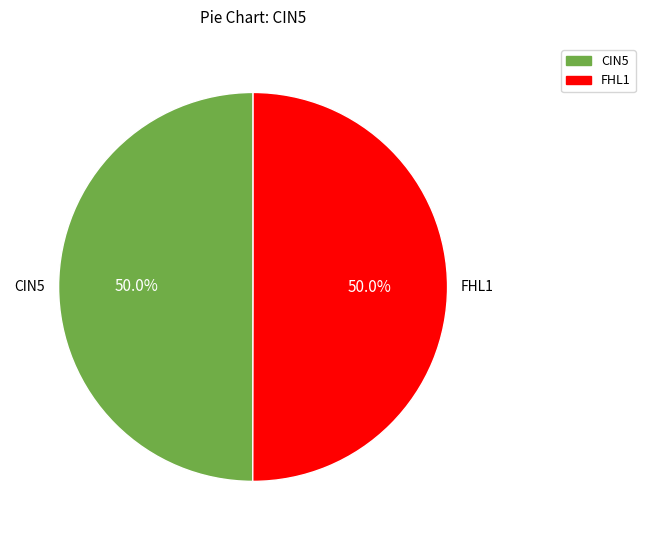

What is the largest slice in the pie chart?

FHL1